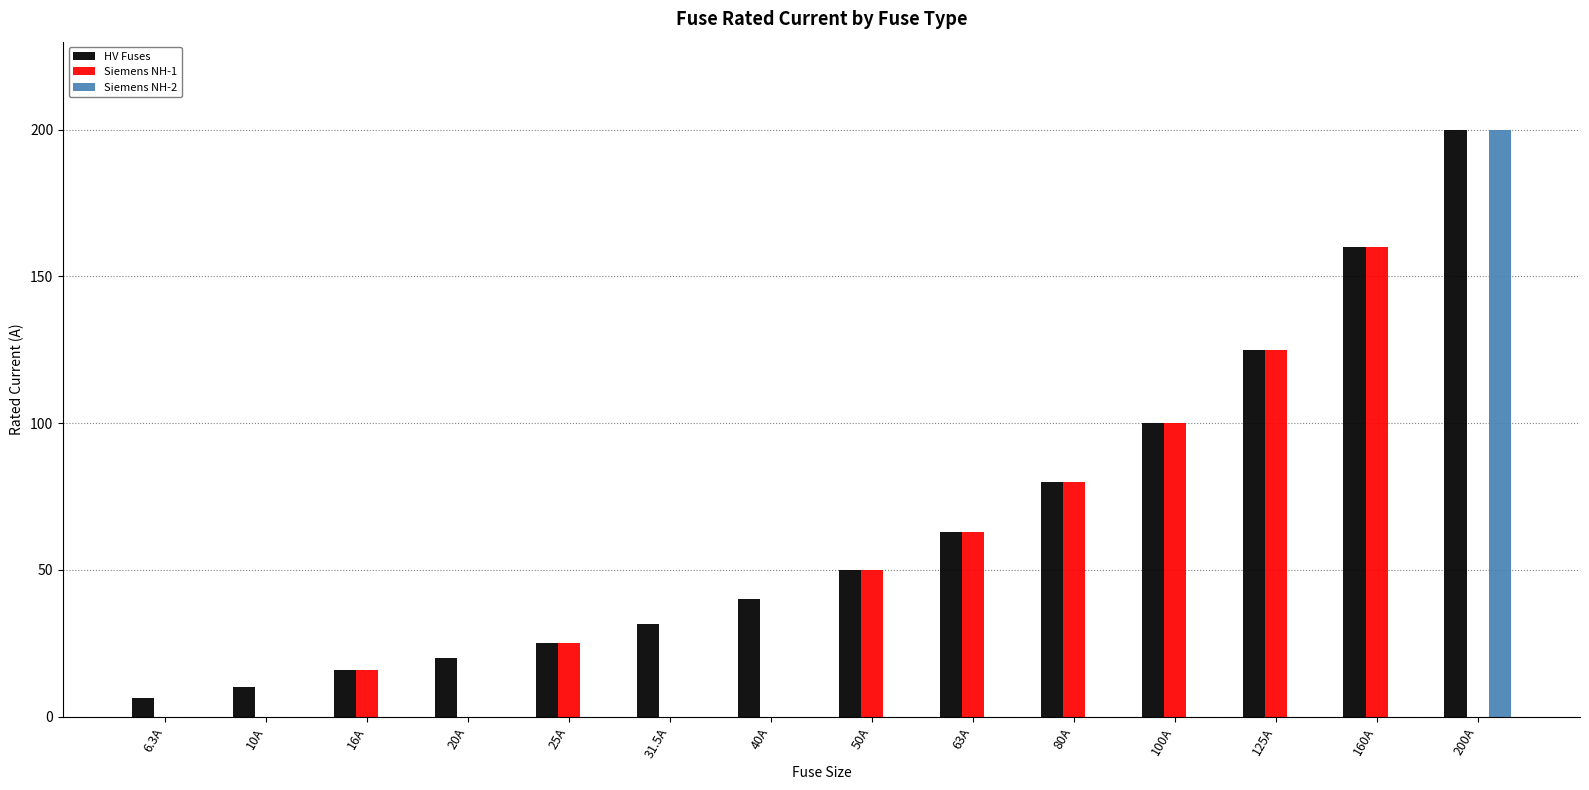

What is the sum of all HV Fuses values?

926.8